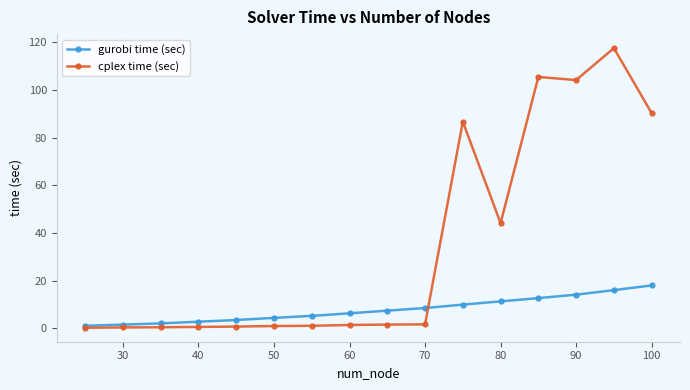

Rank the series by their maximum value, from lowest to highest.

gurobi time (sec), cplex time (sec)